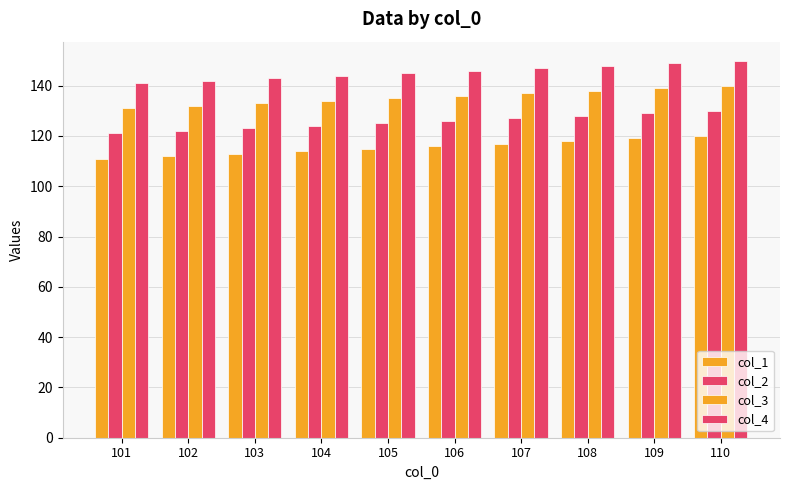

At how many categories does at least one series exceed 148?

2